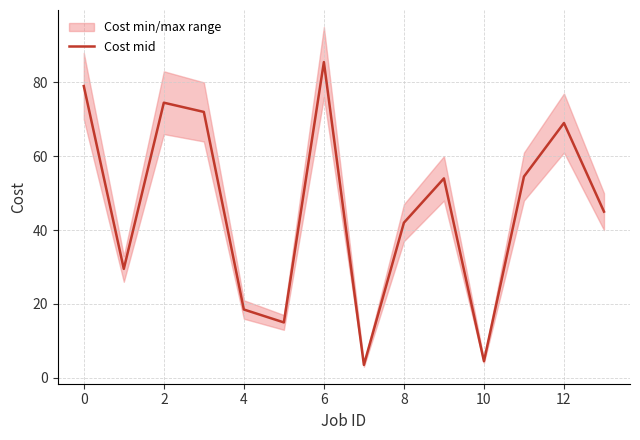

How many interior local valleys (lower than both neighbors) does the data have?

4